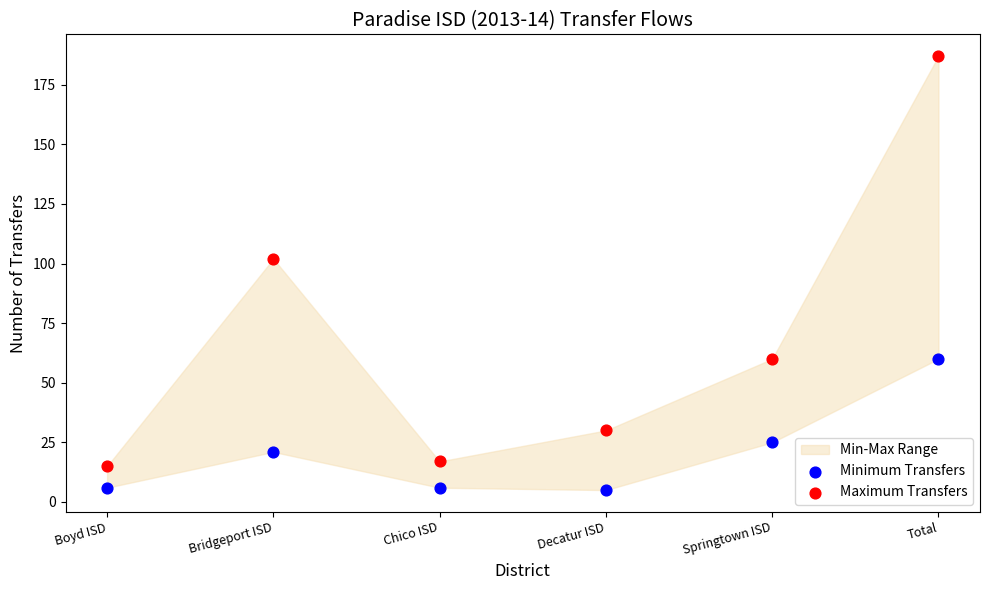

Which series reaches the maximum Y coordinate?

Maximum Transfers